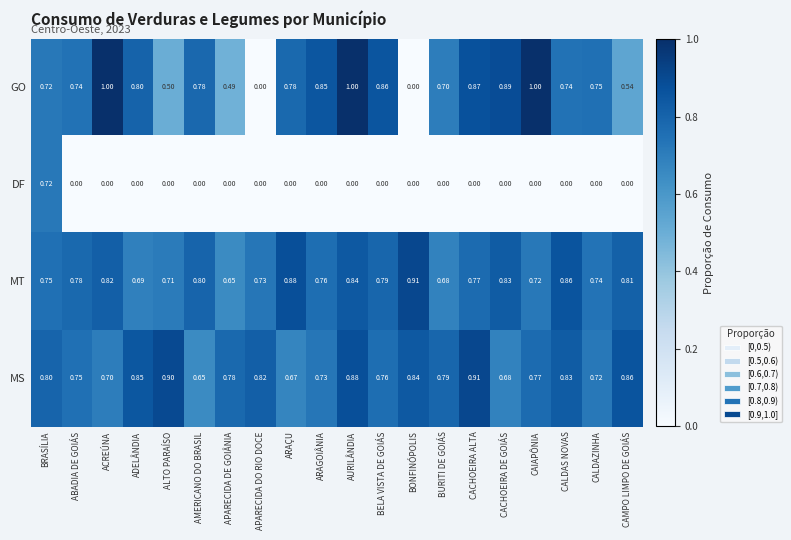

At ACREÚNA, list the series in order from largest to smallest.

GO, MT, MS, DF